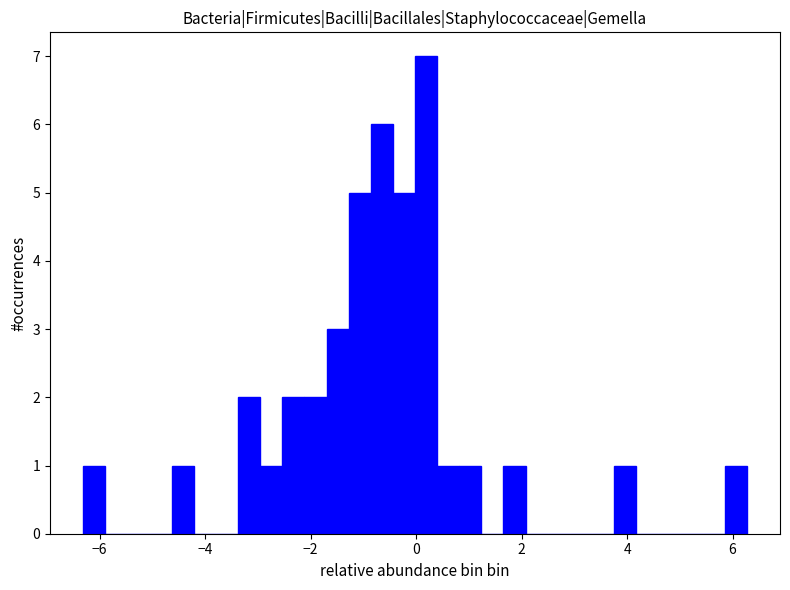

Read against the x-axis, roughly where is the centre of the tallest bar?

0.2